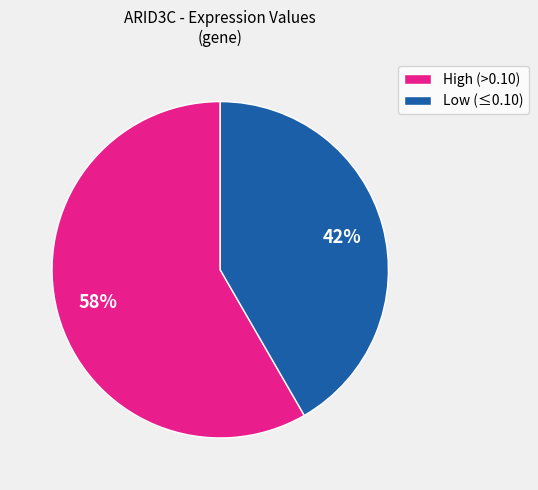

To the nearest percent, what is the combined percentage of High (>0.10) and Low (≤0.10)?

100%